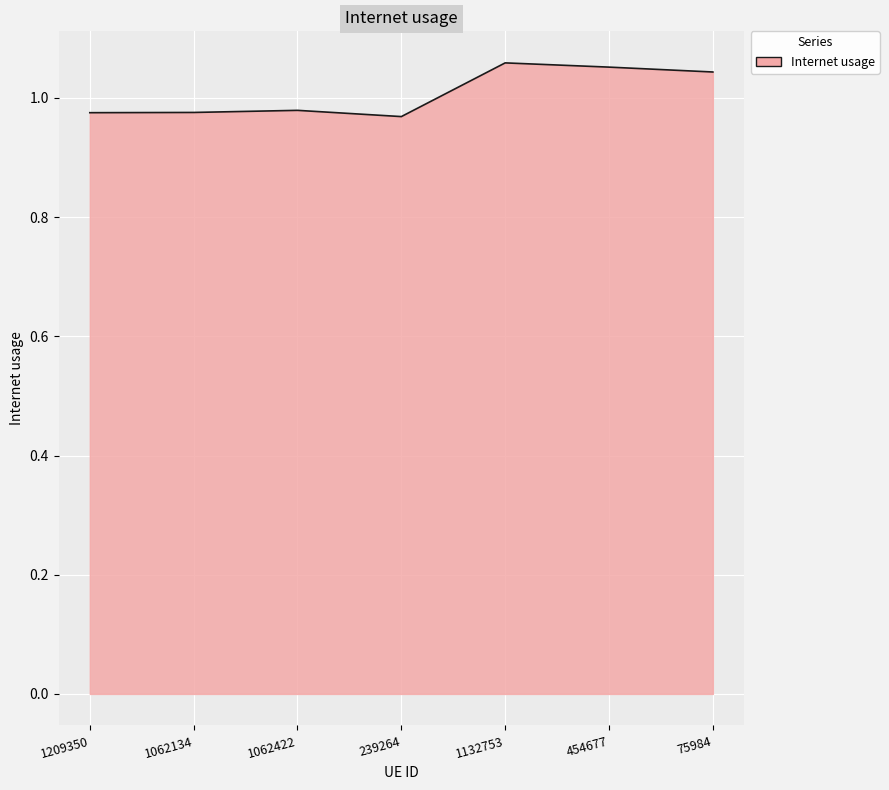

What is the sum of the values at 1209350 and 239264?

1.9